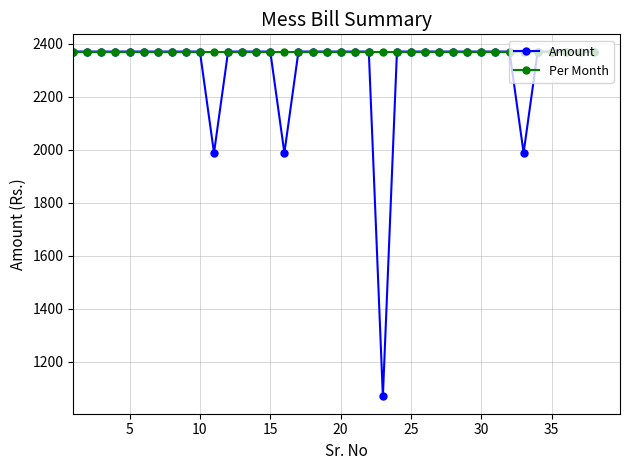

What is the value of the Per Month point at the 7th from the left?

2370